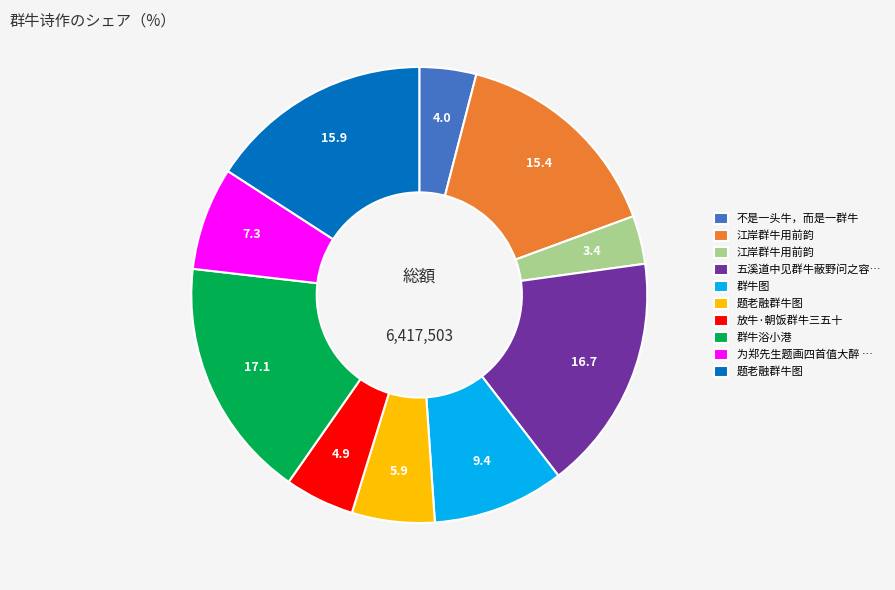

Is there any slice that represents more than half of the pie?

No